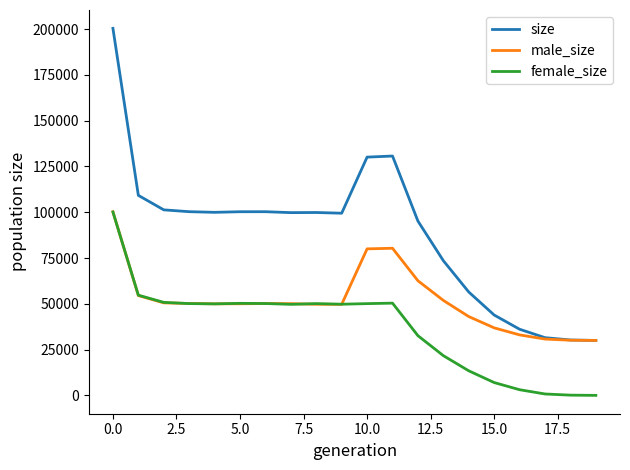

Which series has the largest range (max minus min)?

size